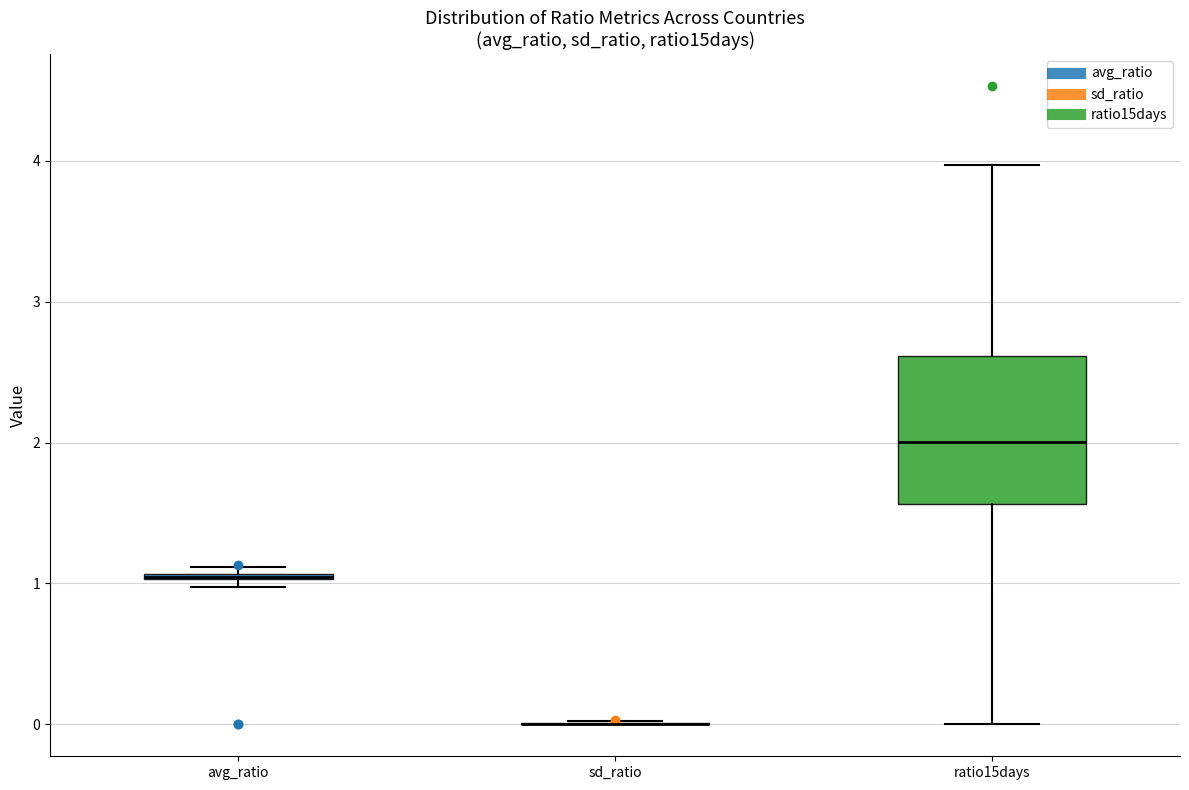

Comparing the boxes themselves (not the whiskers), which one is the tallest?

ratio15days